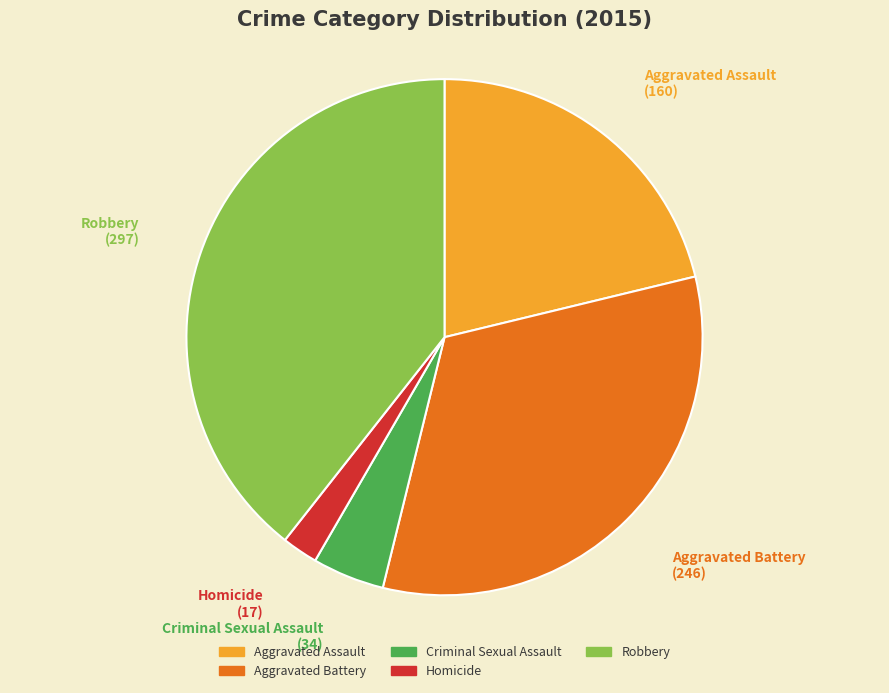

Between Aggravated Battery and Homicide, which is larger?

Aggravated Battery